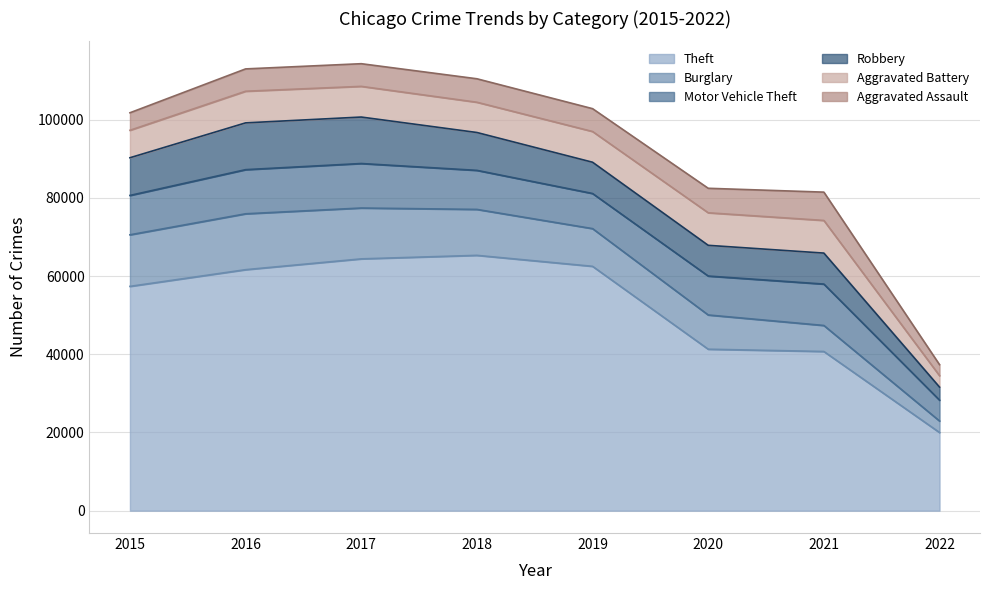

What is the difference between the second highest and minimum values in the Robbery series?

8544